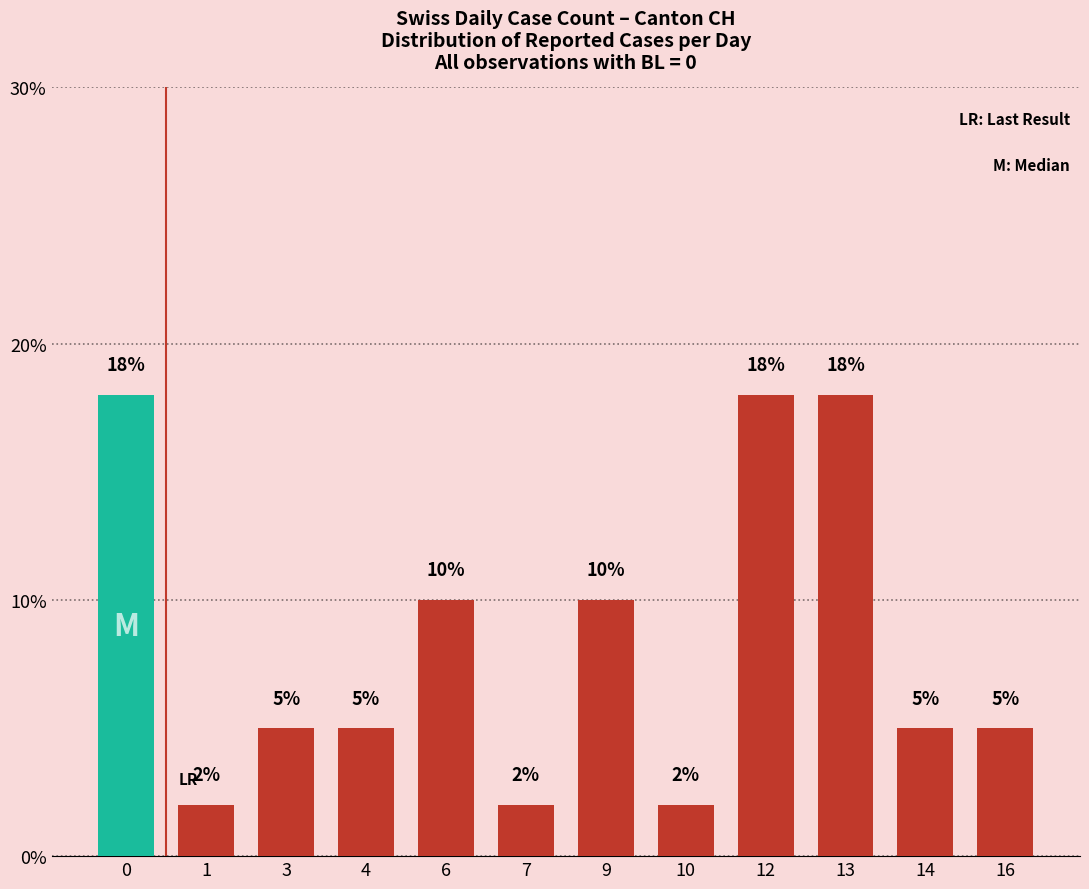

Which has a higher value, 9 or 1?

9